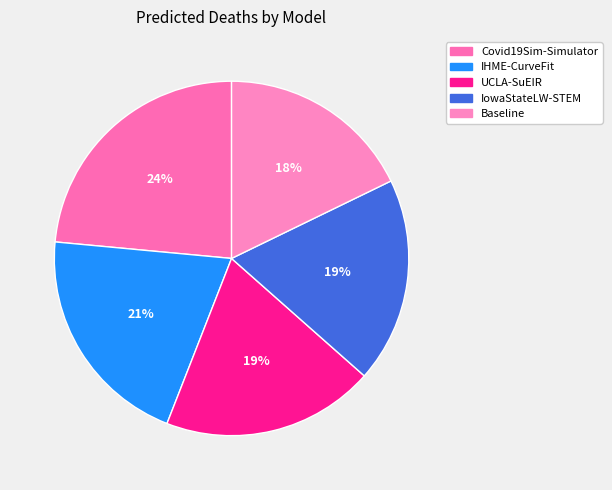

To the nearest percent, what is the combined percentage of Covid19Sim-Simulator and UCLA-SuEIR?

43%